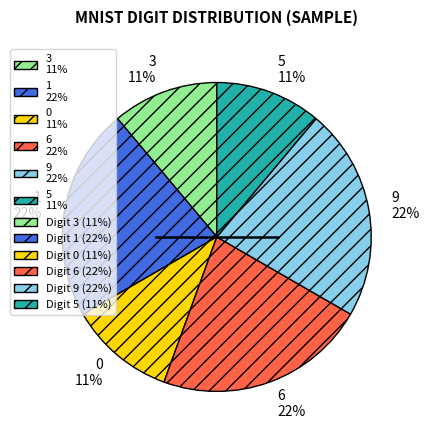

The 9 22% slice represents 15% of the pie. True or false?

False